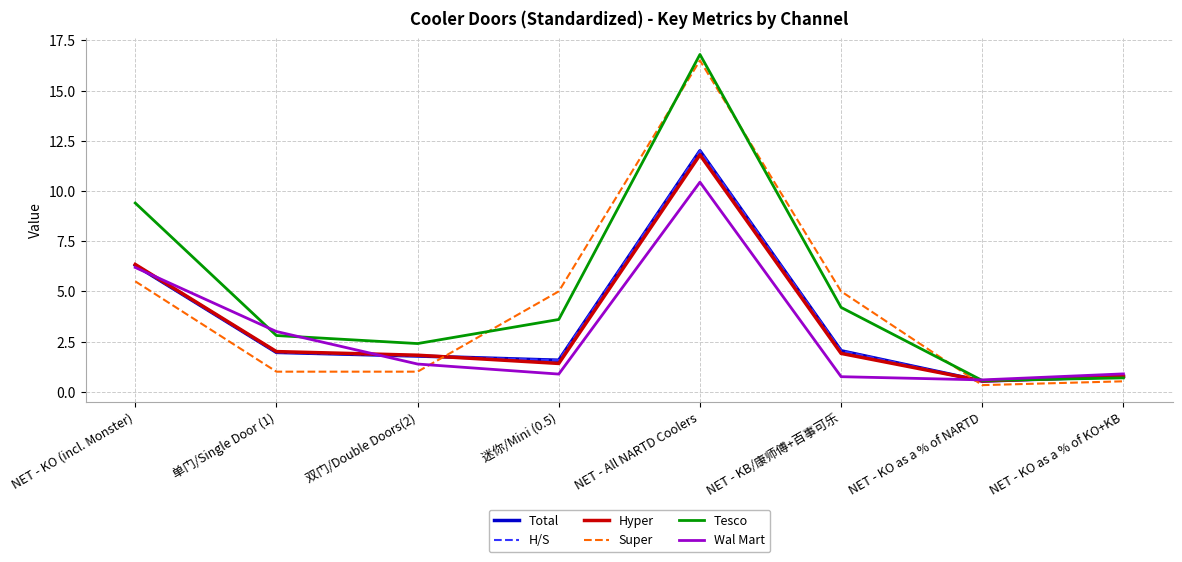

Rank the categories by H/S value from highest to lowest.

NET - All NARTD Coolers, NET - KO (incl. Monster), NET - KB/康师傅+百事可乐, 单门/Single Door (1), 双门/Double Doors(2), 迷你/Mini (0.5), NET - KO as a % of KO+KB, NET - KO as a % of NARTD